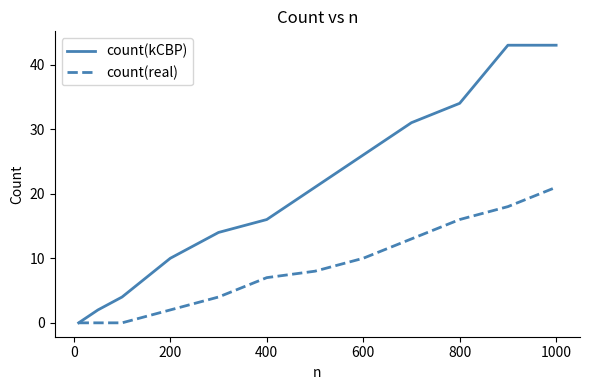

Which series has the largest total across all categories?

count(kCBP)